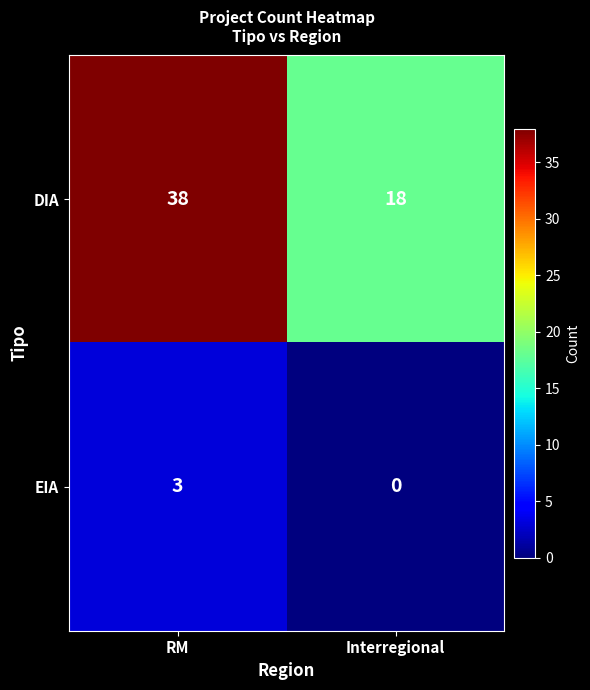

What is the total value across all series at RM?

41